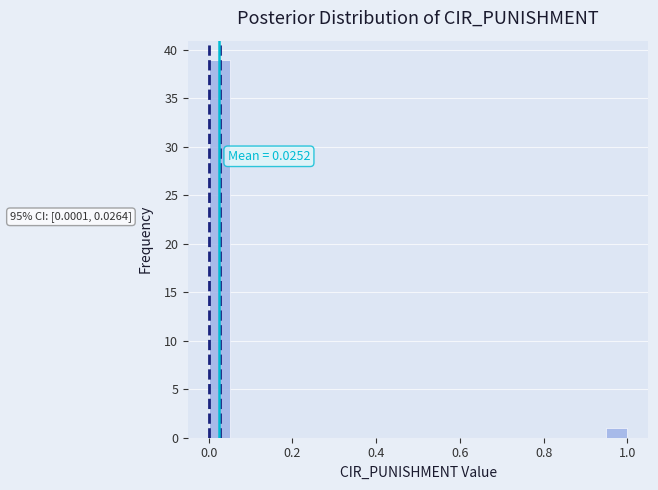

Read against the x-axis, roughly where is the centre of the tallest bar?

0.02